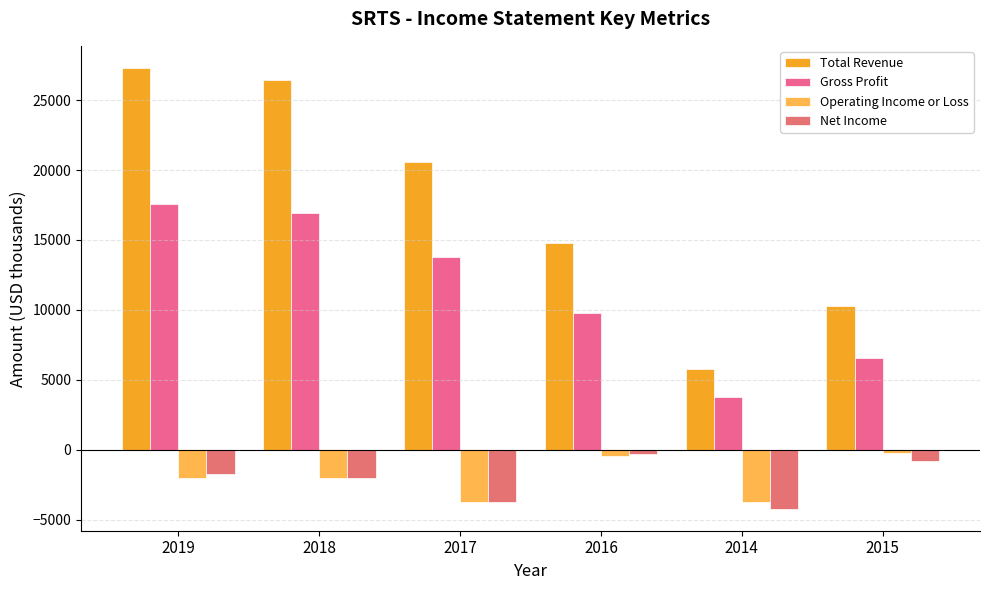

What position from the left is 2016?

4